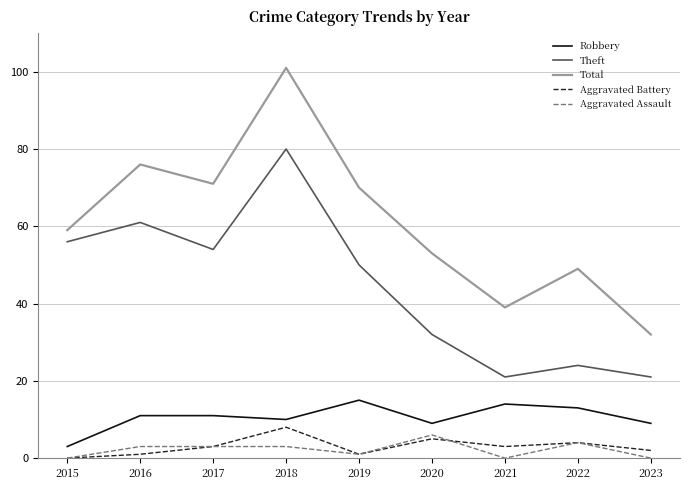

Which series has the widest spread of values?

Total